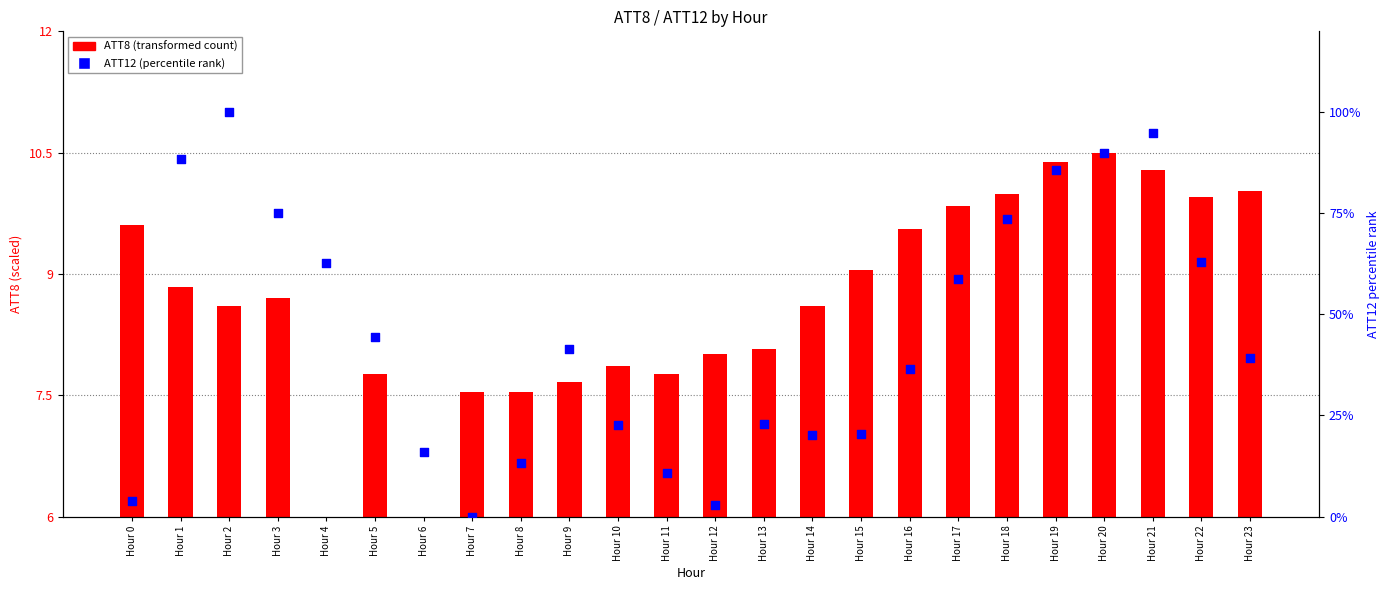

At which category is the sum across all series the highest?

Hour 2